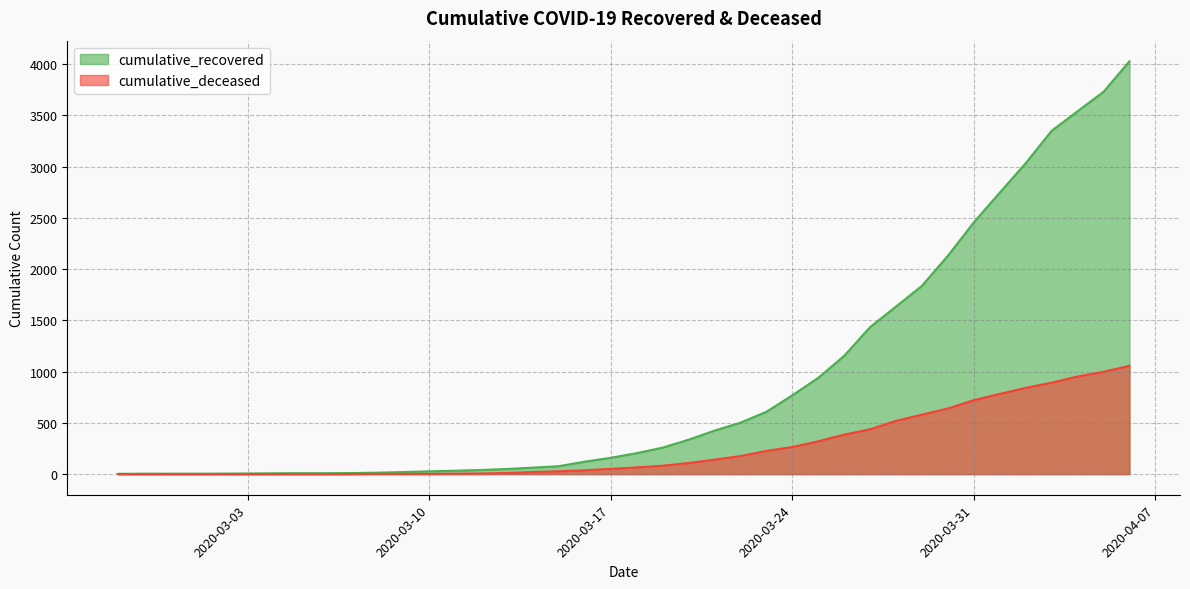

Does the chart display data point markers on the line(s)?

No